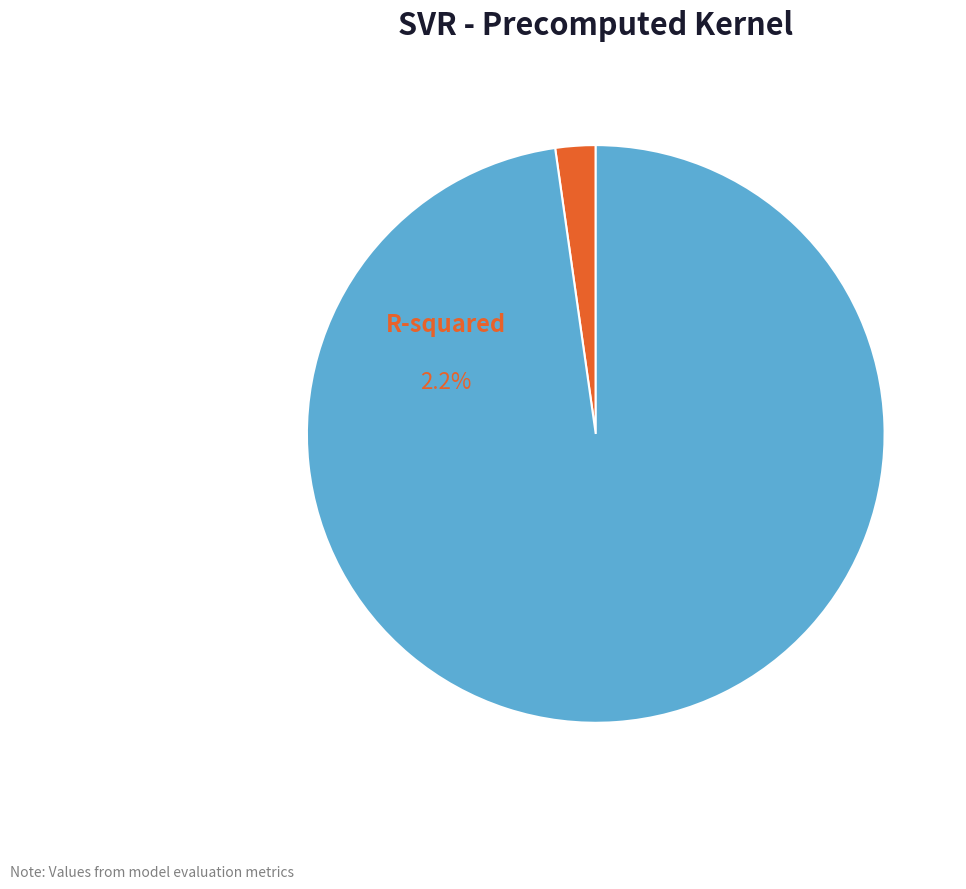

What is the change in value from R-squared to RMSE?

+19.5